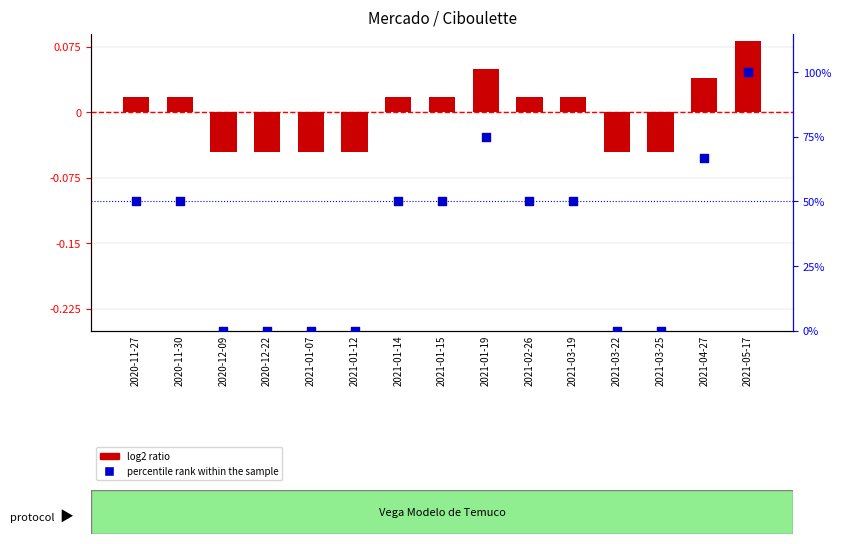

At how many categories does at least one series exceed 4?

9